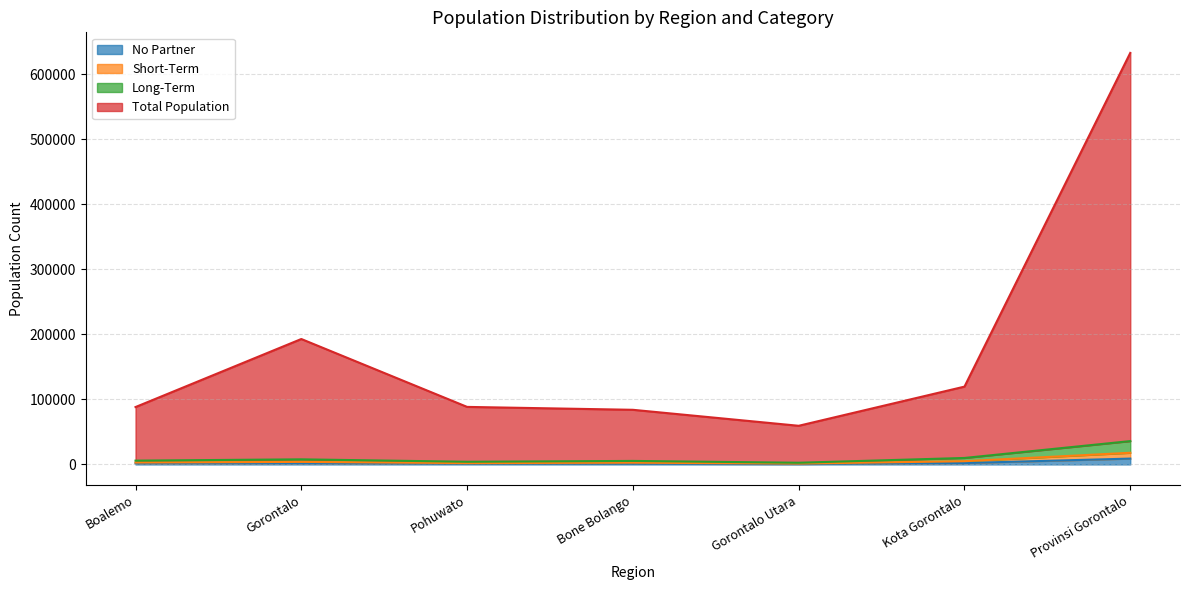

Is the value of (5) at Kota Gorontalo greater than the value of (3) at Provinsi Gorontalo?

Yes